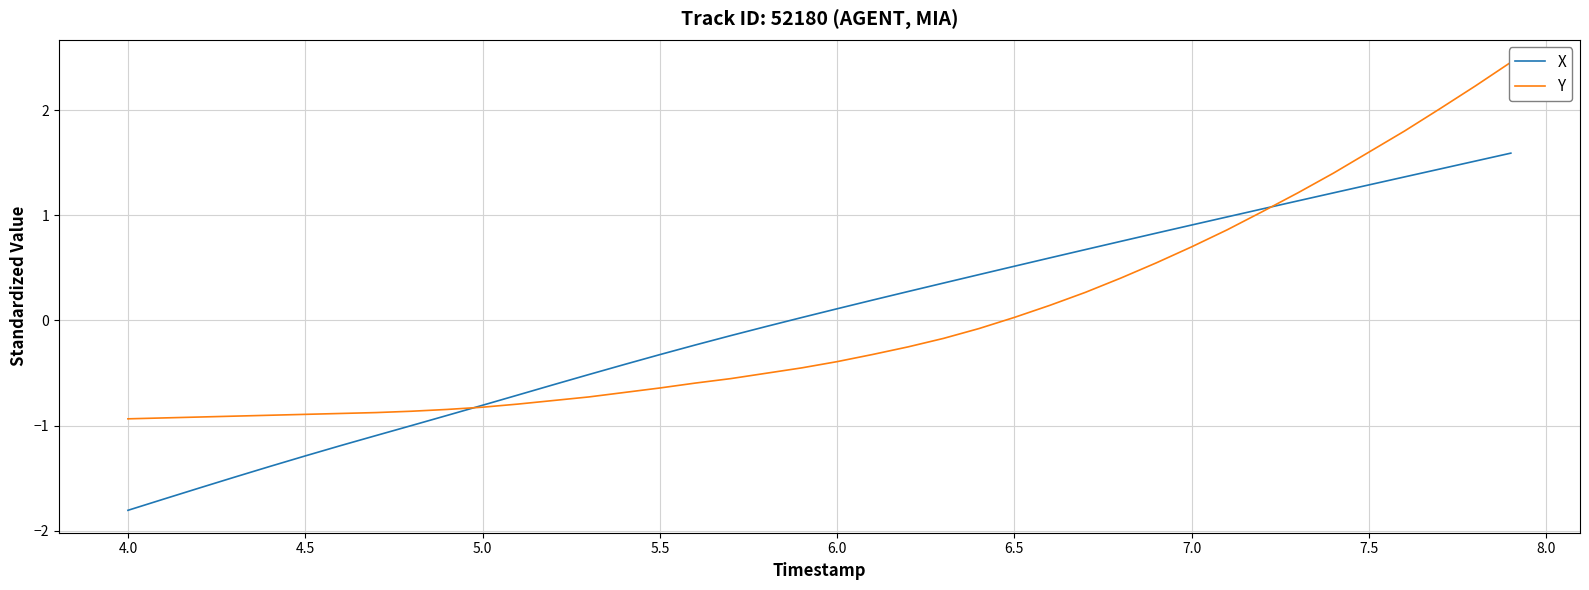

True or false: X has a value of 0.5 at 6.5.

True